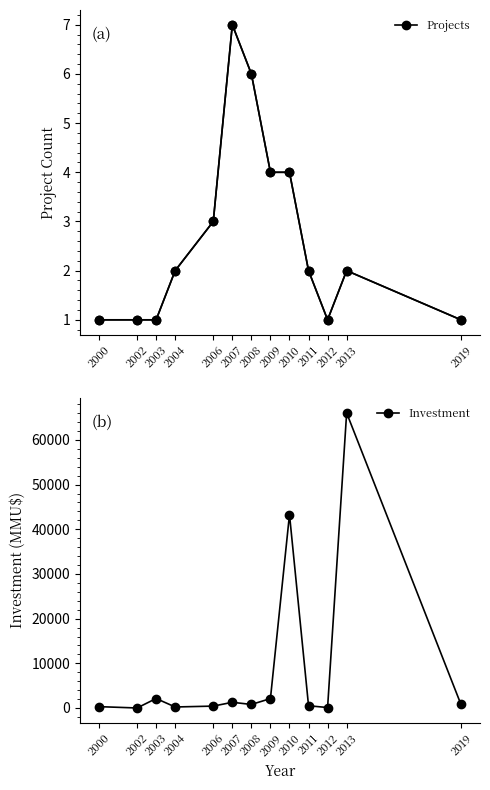

Reading left to right, list all the values displayed in this chart.

Count: 2000=1	2002=1	2003=1	2004=2	2006=3	2007=7	2008=6	2009=4	2010=4	2011=2	2012=1	2013=2	2019=1
Count (open): 2000=1	2002=1	2003=1	2004=2	2006=3	2007=7	2008=6	2009=4	2010=4	2011=2	2012=1	2013=2	2019=1
Dark: 2000=1	2002=1	2003=1	2004=2	2006=3	2007=7	2008=6	2009=4	2010=4	2011=2	2012=1	2013=2	2019=1
Investment: 2000=300	2002=0	2003=2119	2004=224	2006=420	2007=1273	2008=790	2009=2100	2010=43303	2011=500	2012=100	2013=66052	2019=800
Investment (open): 2000=300	2002=0	2003=2119	2004=224	2006=420	2007=1273	2008=790	2009=2100	2010=43303	2011=500	2012=100	2013=66052	2019=800